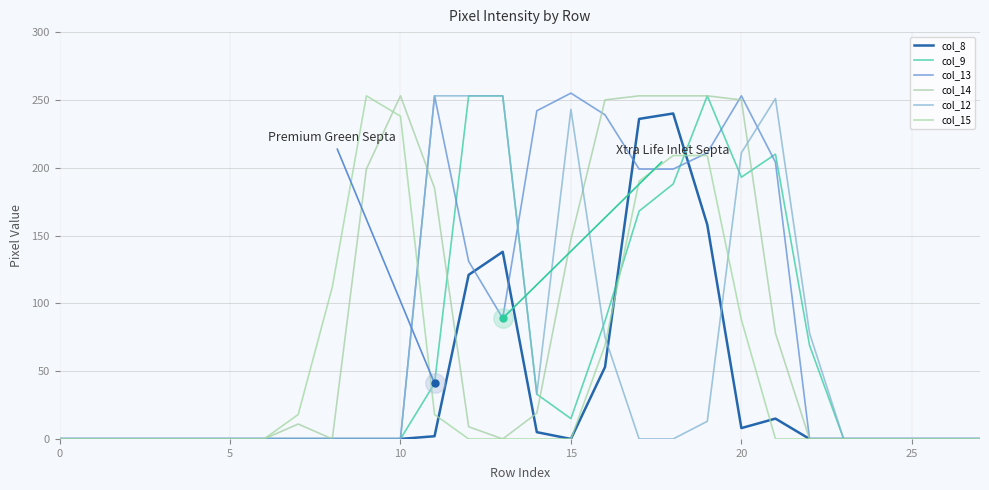

What is the label of the 24th point from the left?

23